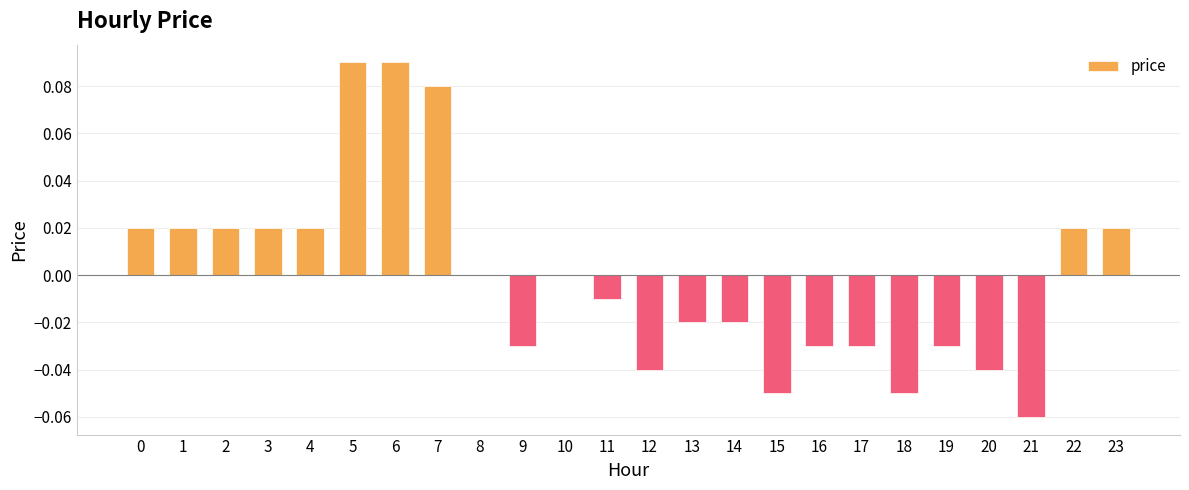

The chart shows a value of 0.0 at 10. True or false?

True